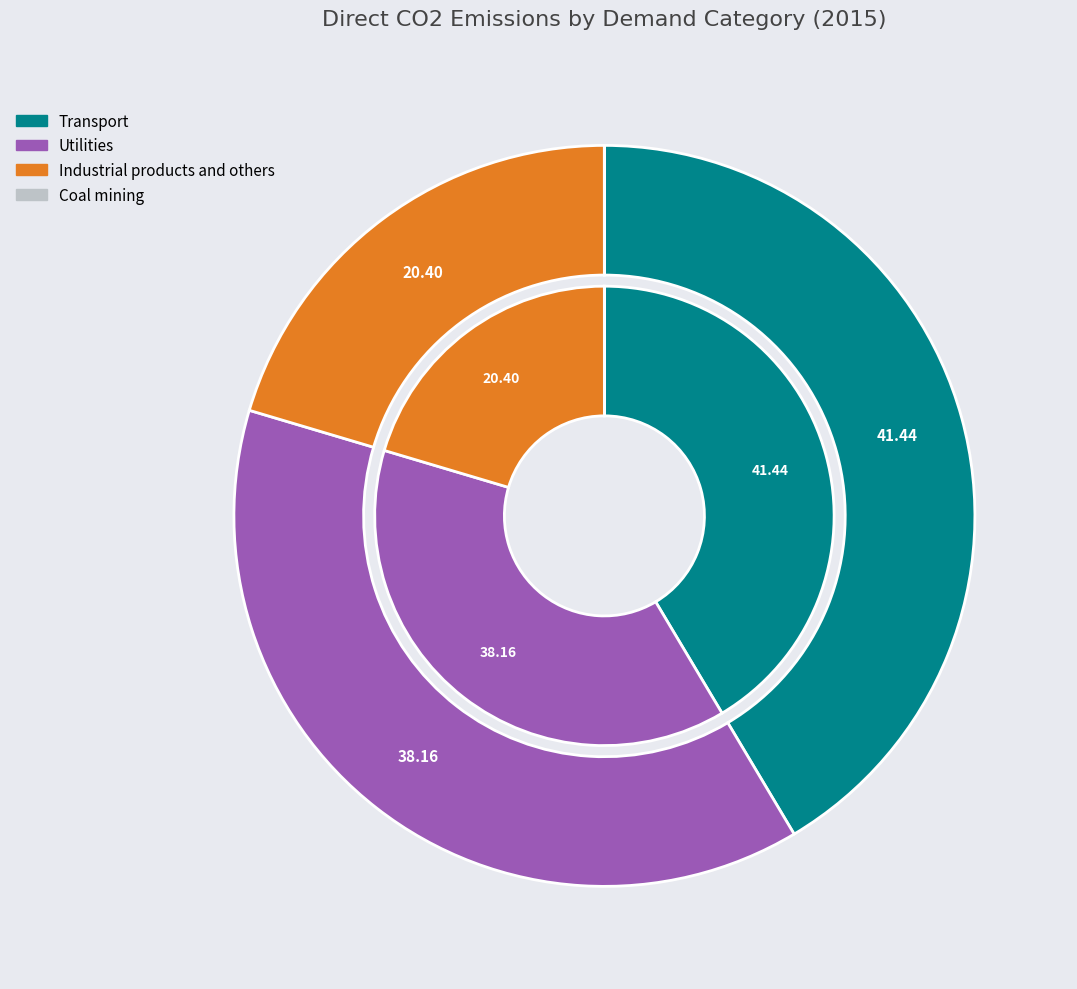

Does any single category account for the majority?

No